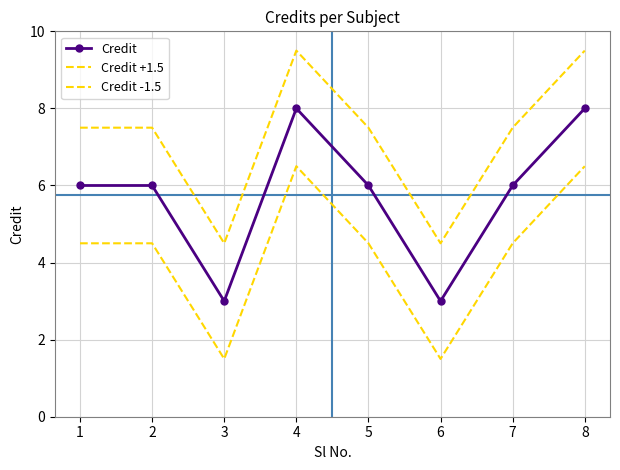

Reading right to left, extract all data points from this chart.

Credit: 8.0	6.0	3.0	6.0	8.0	3.0	6.0	6.0
Credit +1.5: 9.5	7.5	4.5	7.5	9.5	4.5	7.5	7.5
Credit -1.5: 6.5	4.5	1.5	4.5	6.5	1.5	4.5	4.5